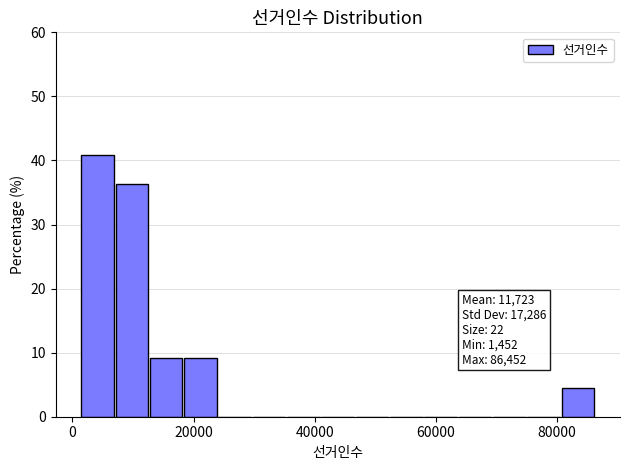

Around what value on the x-axis is the tallest bar? Give the approximate position of its centre, as read against the axis.

4000